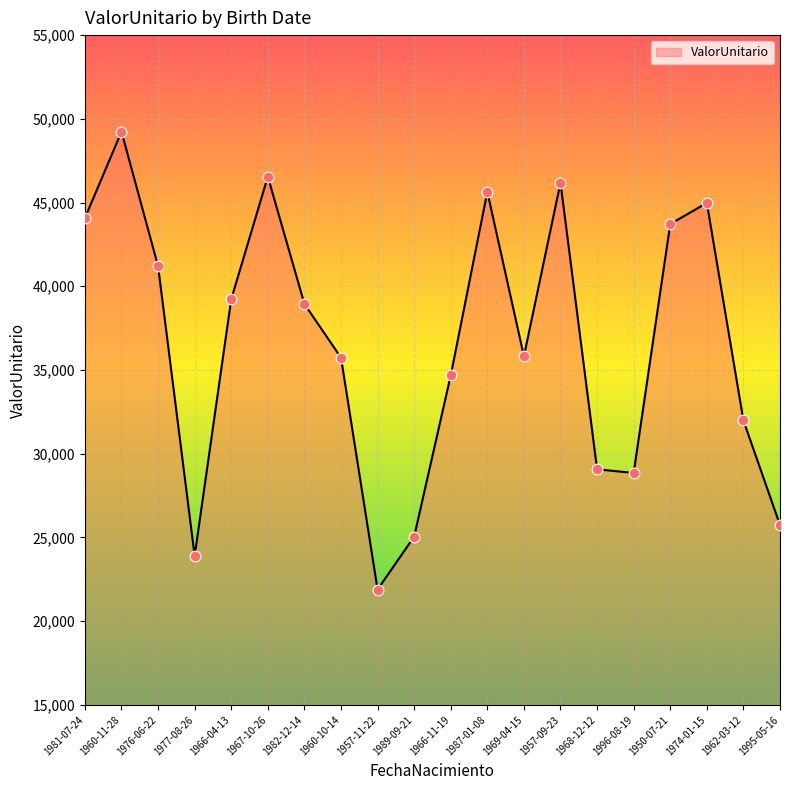

What is the ratio of the value at 1957-09-23 to the value at 1996-08-19?

1.6